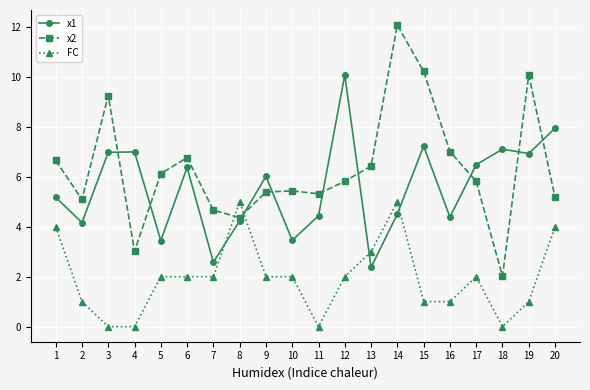

Is it true that FC equals 1.0 at 2?

True